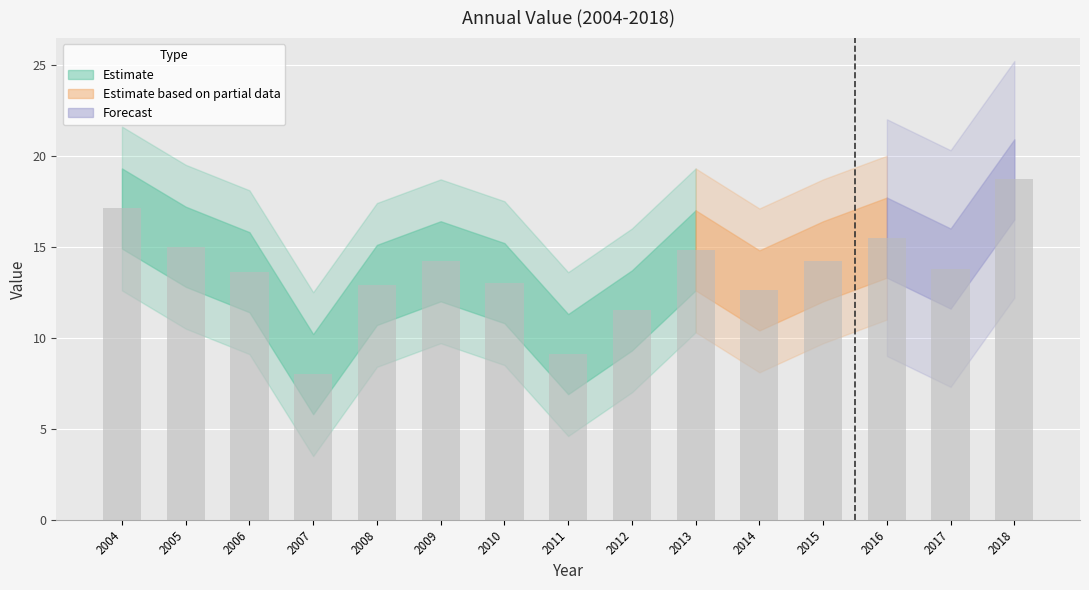

What is the change in value from 2005 to 2007?

-7.0